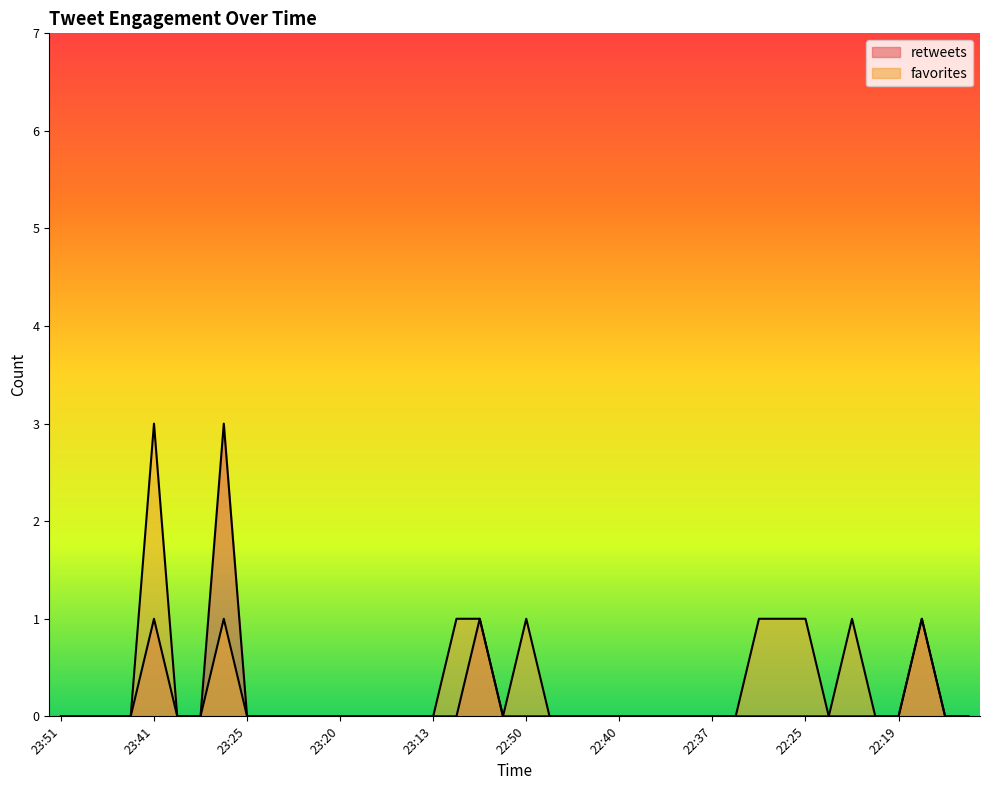

How many categories are shown in the chart?

40